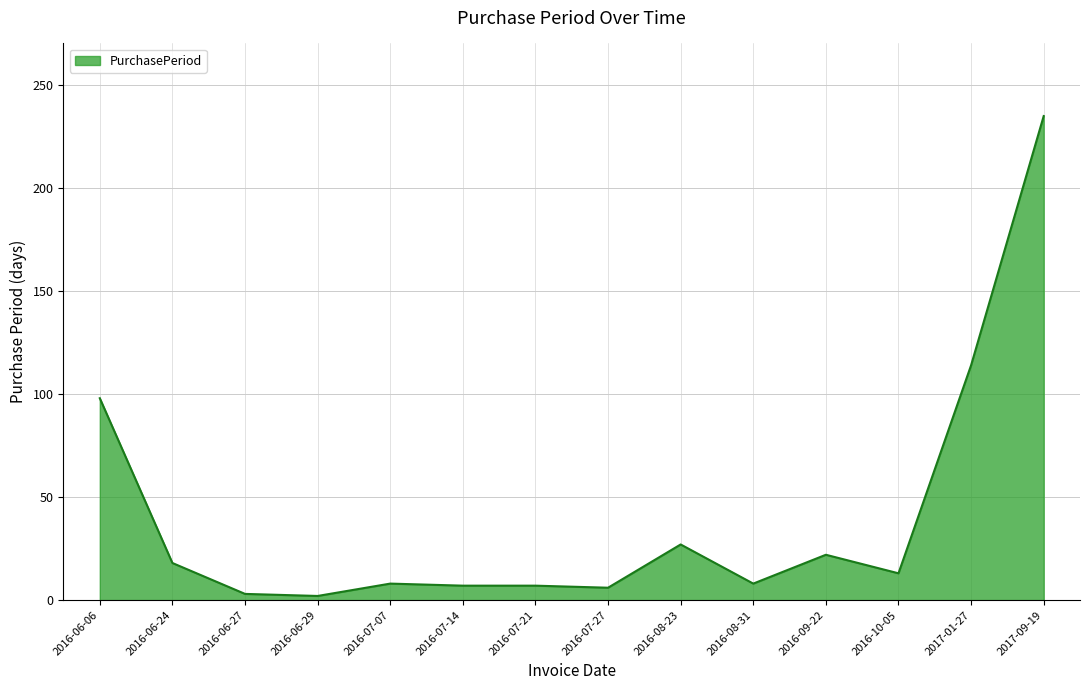

What is the difference between the values at 2016-10-05 and 2016-06-06?

85